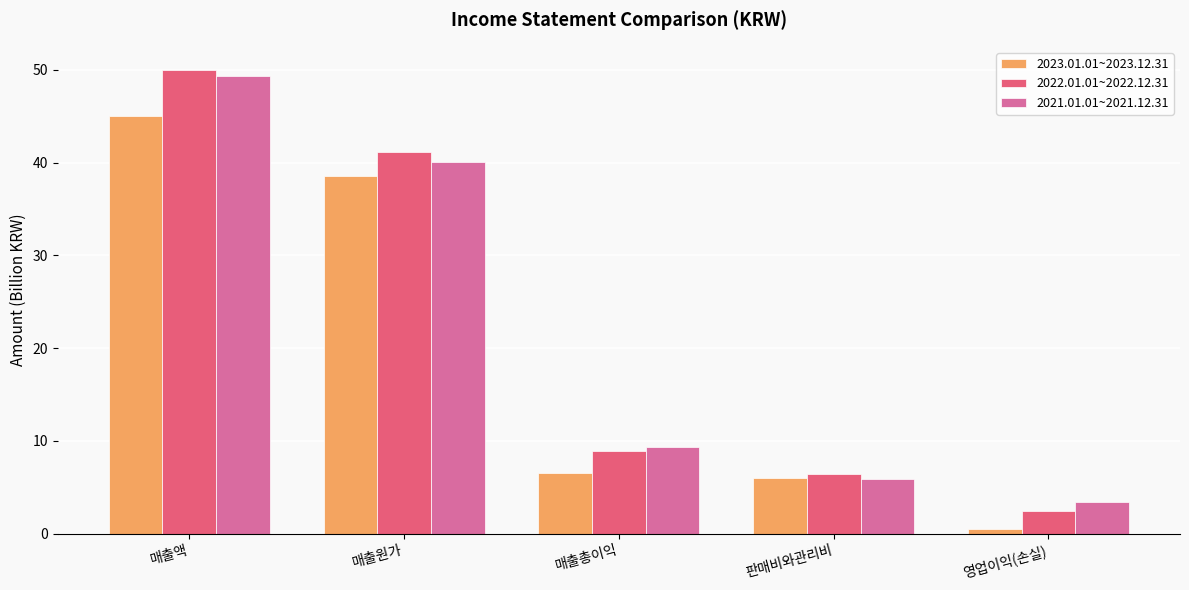

Rank the series by their maximum value, from highest to lowest.

2022.01.01~2022.12.31, 2021.01.01~2021.12.31, 2023.01.01~2023.12.31